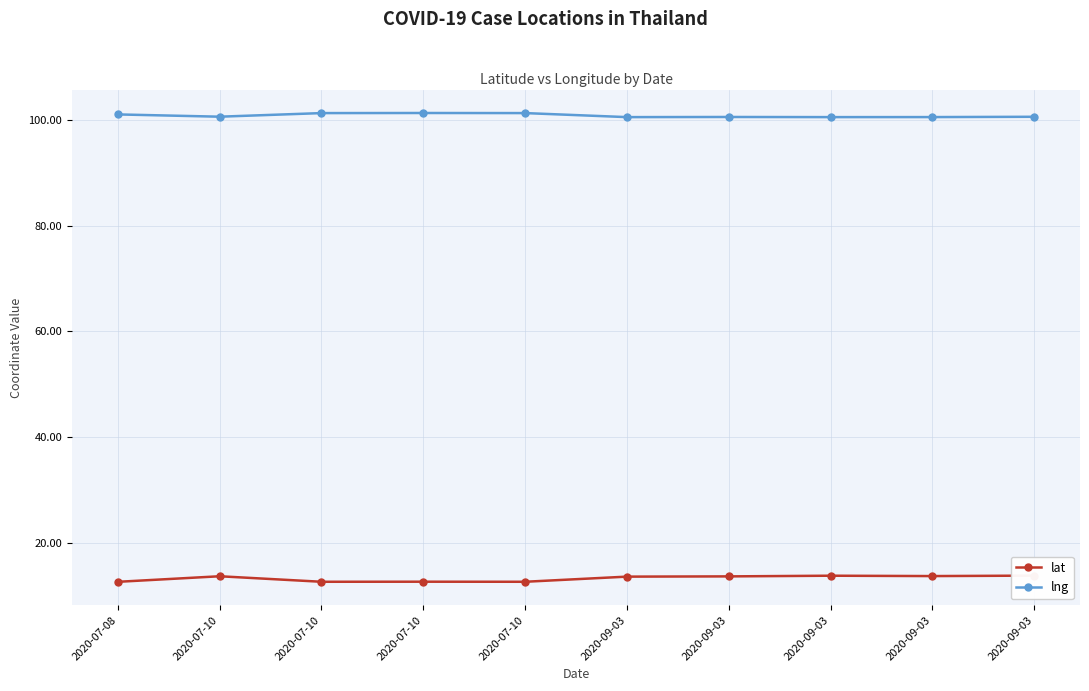

What is the sum of the lng values at 2020-09-03 and 2020-09-03?

201.0